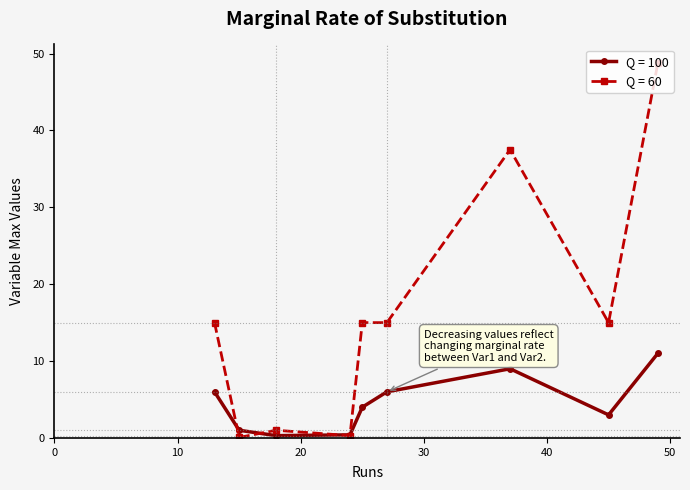

Rank the series by their maximum value, from highest to lowest.

Q = 60, Q = 100